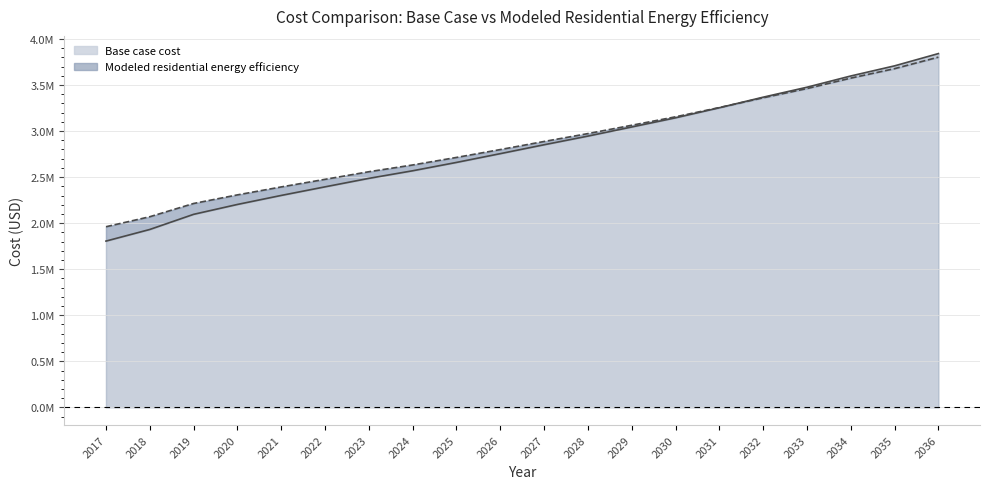

Count the number of categories in the chart.

20